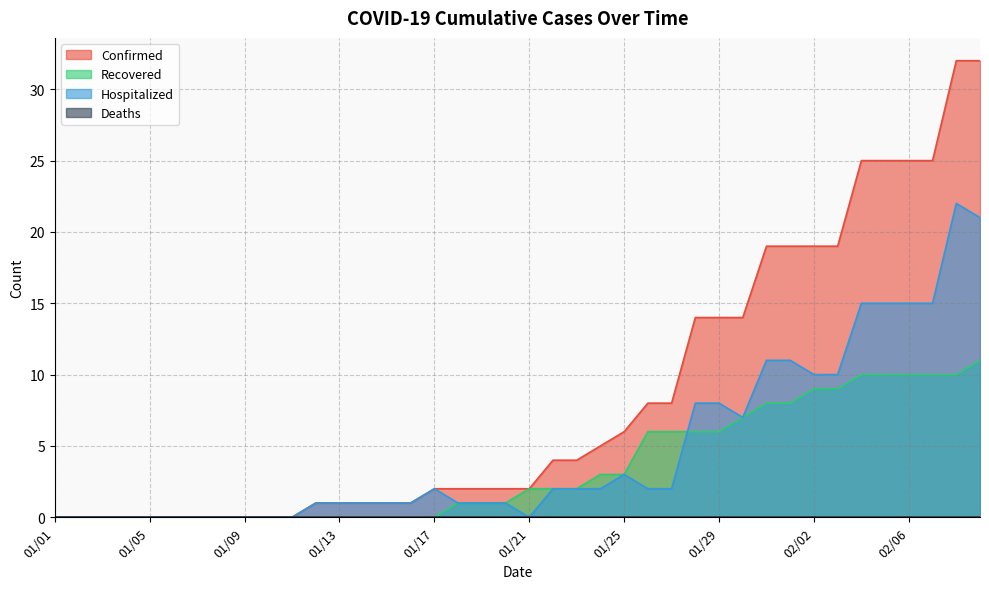

Reading left to right, extract all data points from this chart.

Confirmed: 0	0	0	0	0	0	0	0	0	0	0	1	1	1	1	1	2	2	2	2	2	4	4	5	6	8	8	14	14	14	19	19	19	19	25	25	25	25	32	32
Recovered: 0	0	0	0	0	0	0	0	0	0	0	0	0	0	0	0	0	1	1	1	2	2	2	3	3	6	6	6	6	7	8	8	9	9	10	10	10	10	10	11
Hospitalized: 0	0	0	0	0	0	0	0	0	0	0	1	1	1	1	1	2	1	1	1	0	2	2	2	3	2	2	8	8	7	11	11	10	10	15	15	15	15	22	21